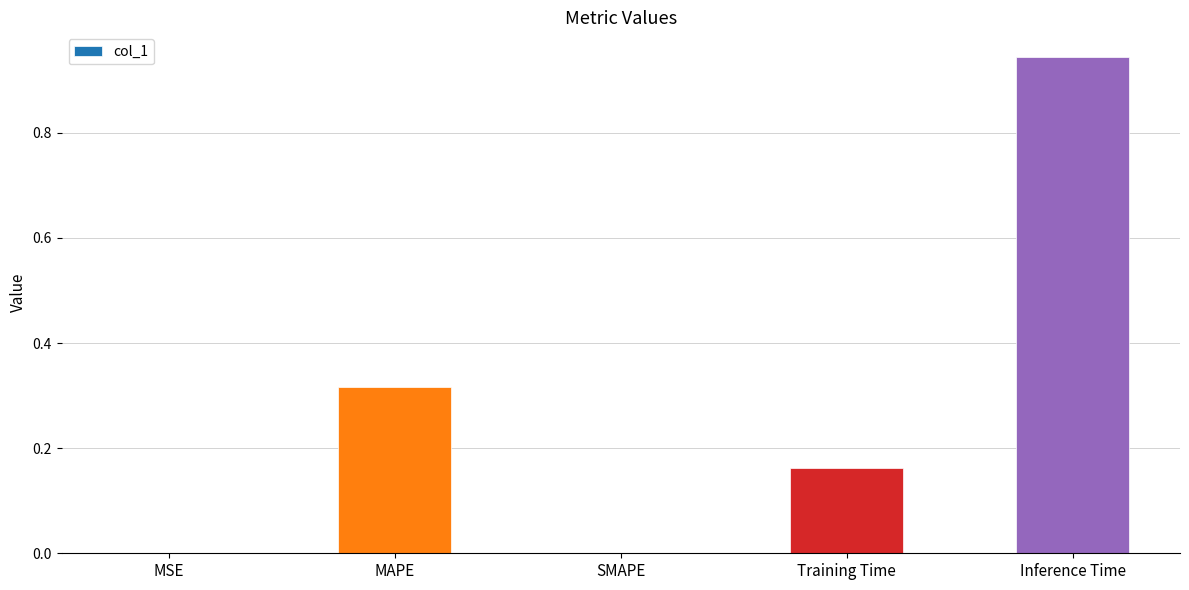

At which category does the chart reach its peak across all series?

Inference Time